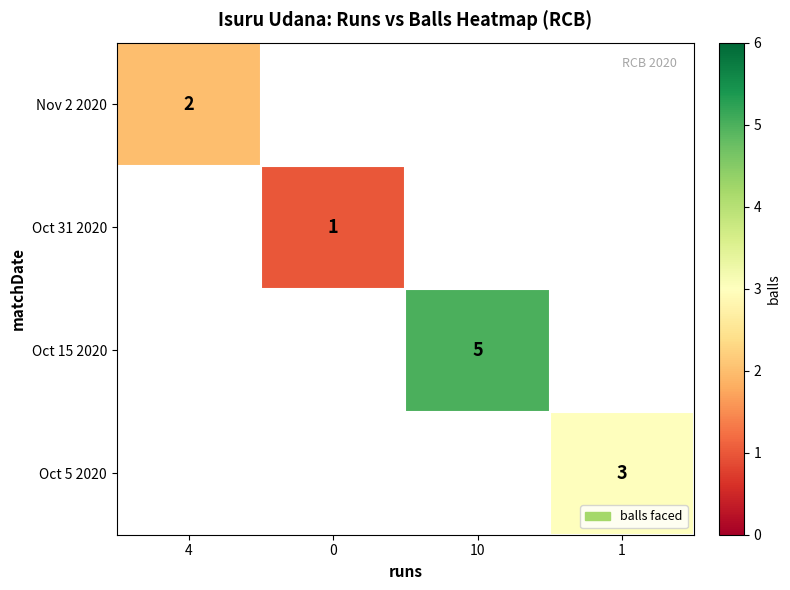

Is it true that Oct 15 2020 equals 5 at 10?

True